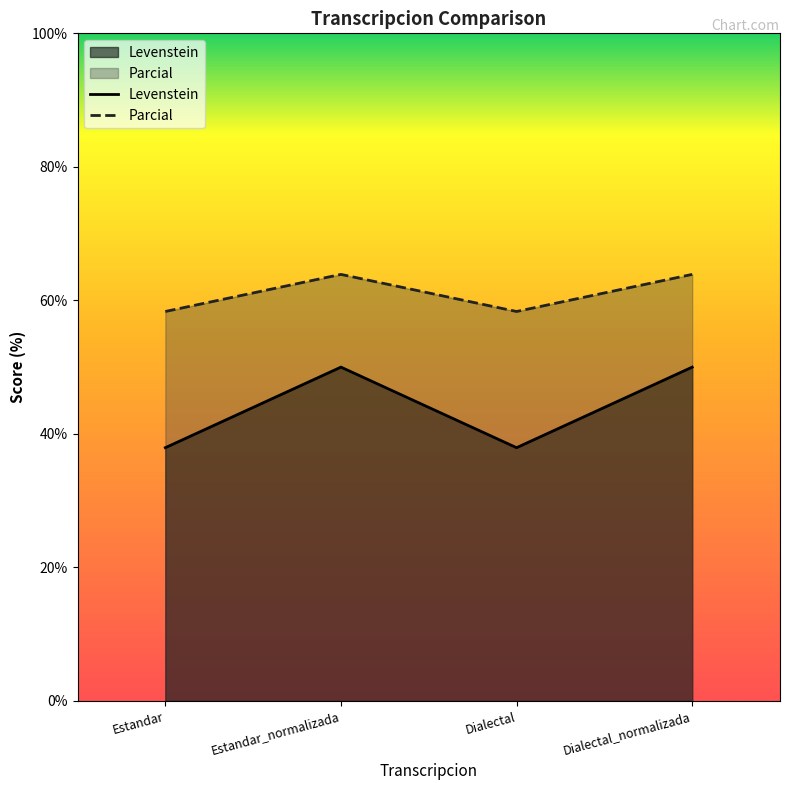

Reading left to right, extract all data points from this chart.

Levenstein: Estandar=37.9	Estandar_normalizada=50.0	Dialectal=37.9	Dialectal_normalizada=50.0
Parcial: Estandar=58.3	Estandar_normalizada=63.9	Dialectal=58.3	Dialectal_normalizada=63.9